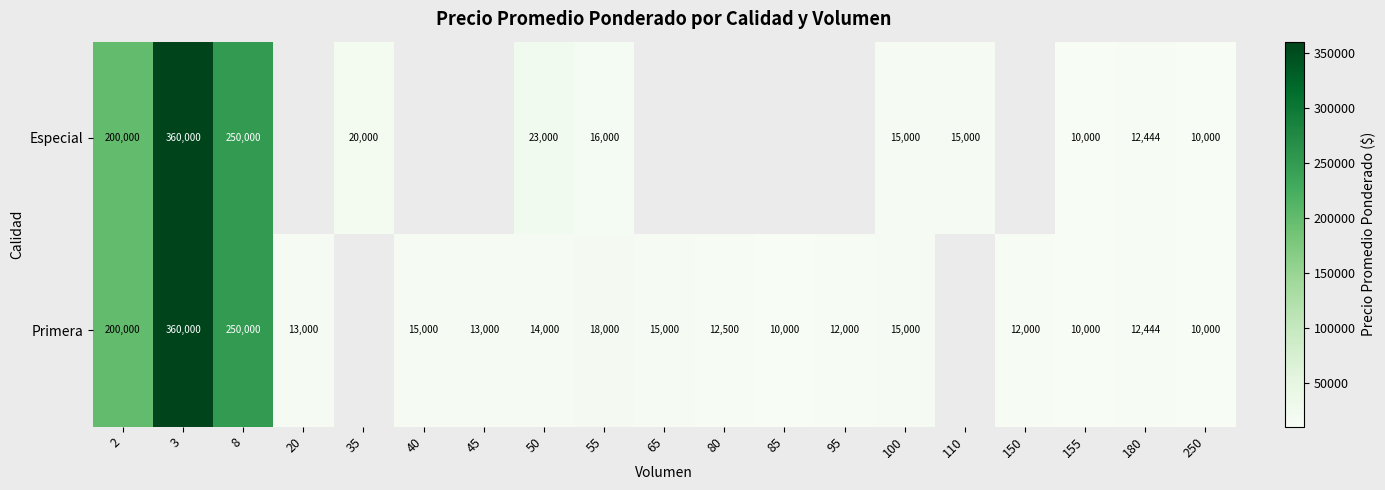

At which category is the sum across all series the highest?

3